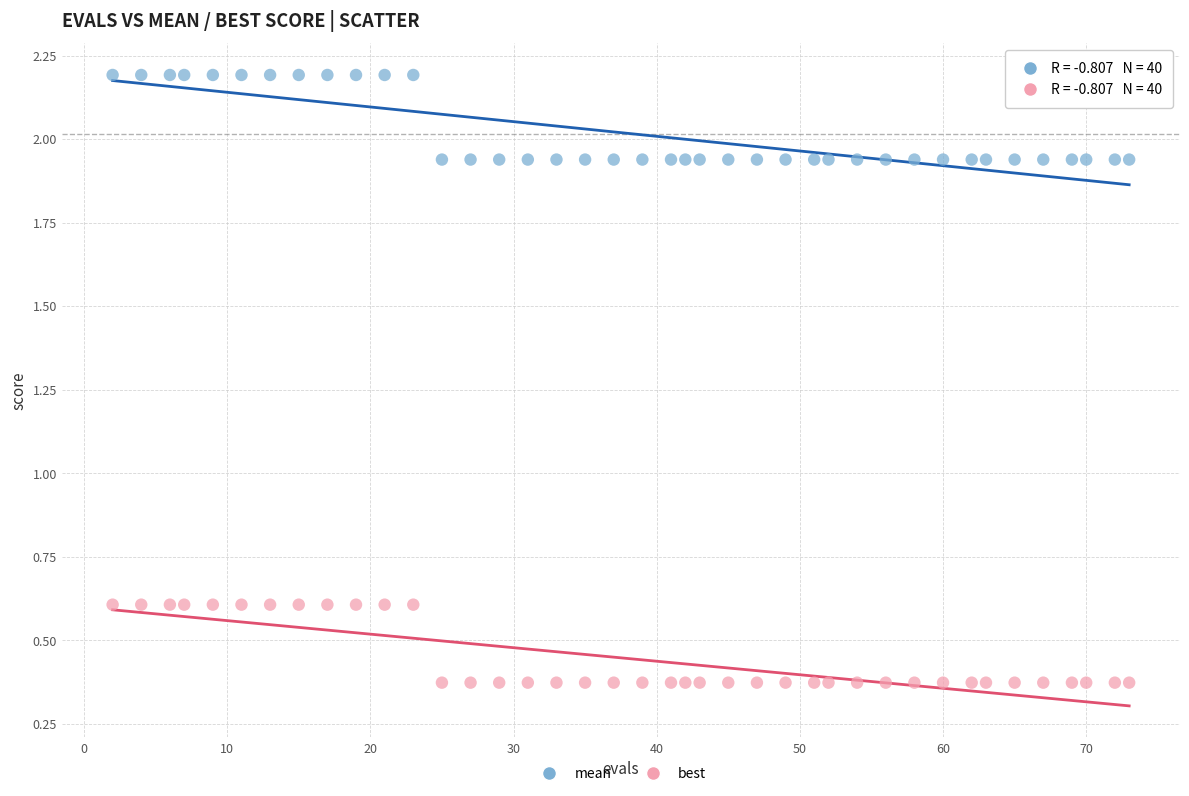

Across all data points, what is the range of X values (max minus min)?

71.0